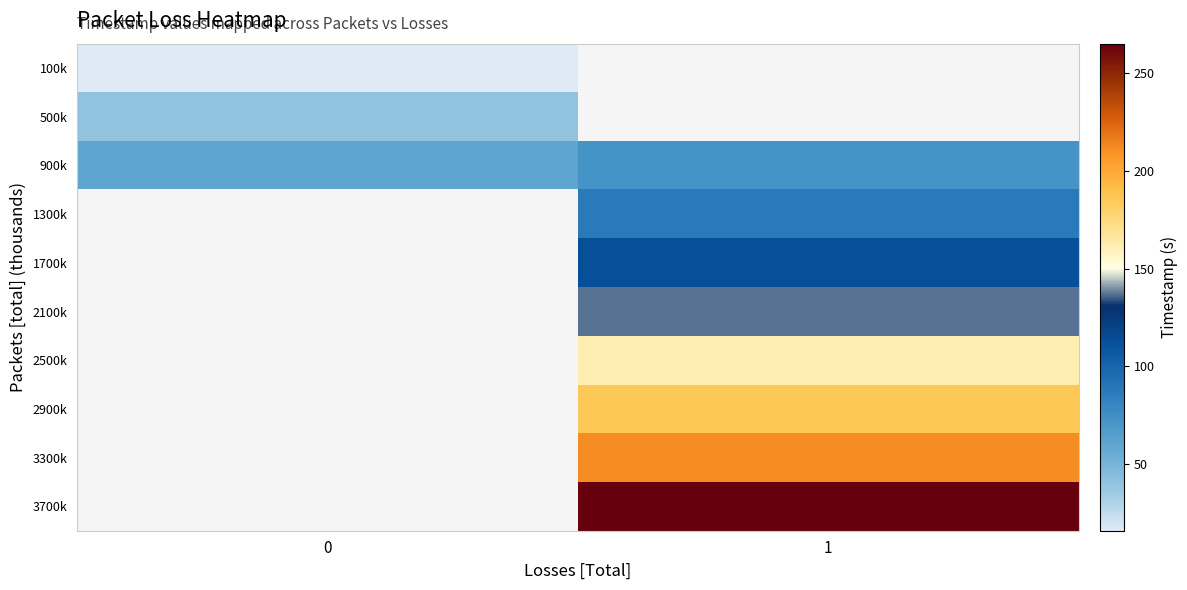

What value does the row_1 series have at 0?

39.4